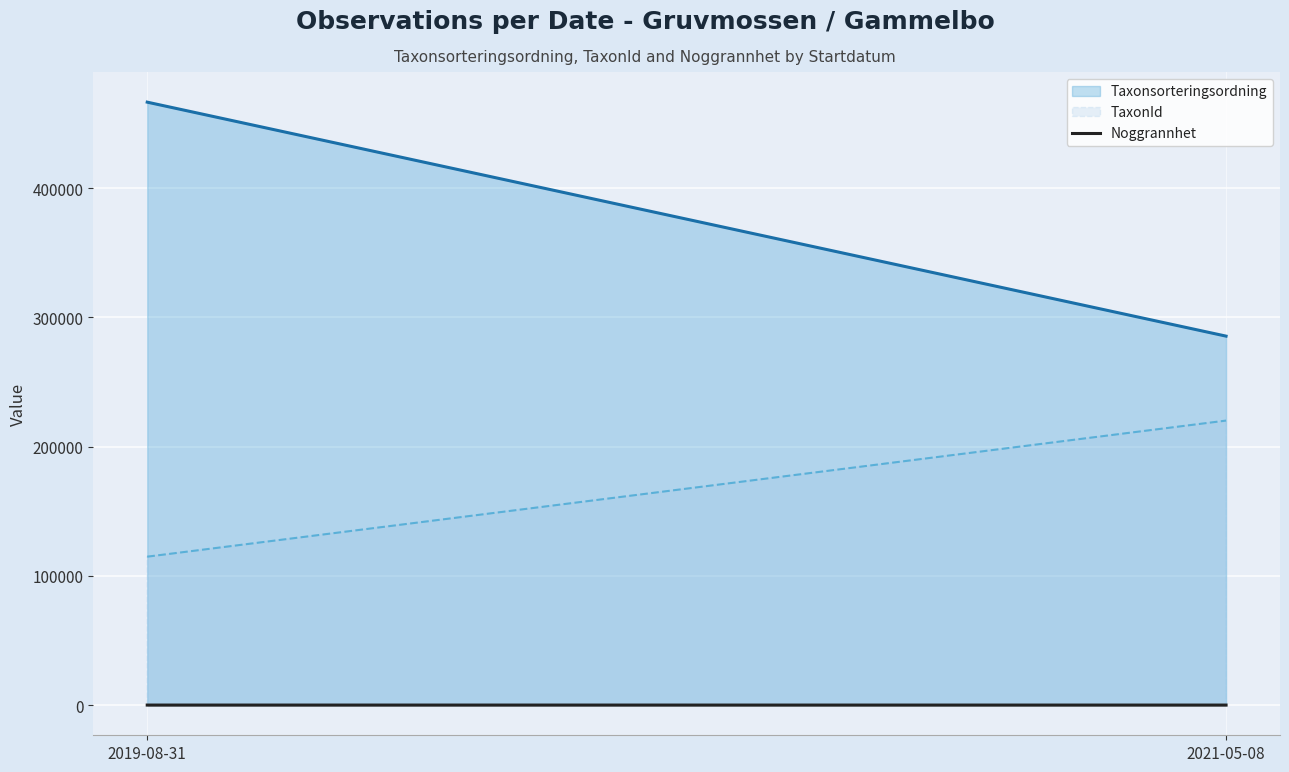

What is the maximum value shown in the chart?

50